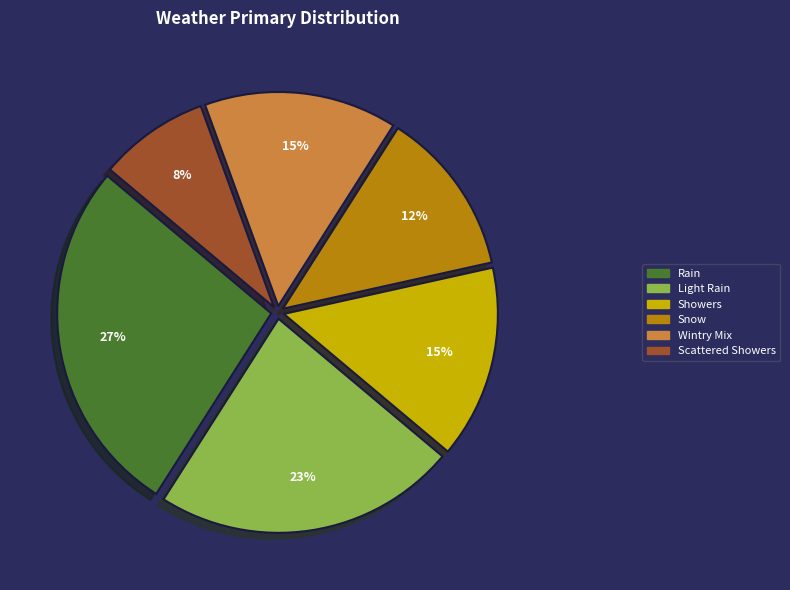

What is the ratio of the value at Scattered Showers to the value at Rain?

0.3